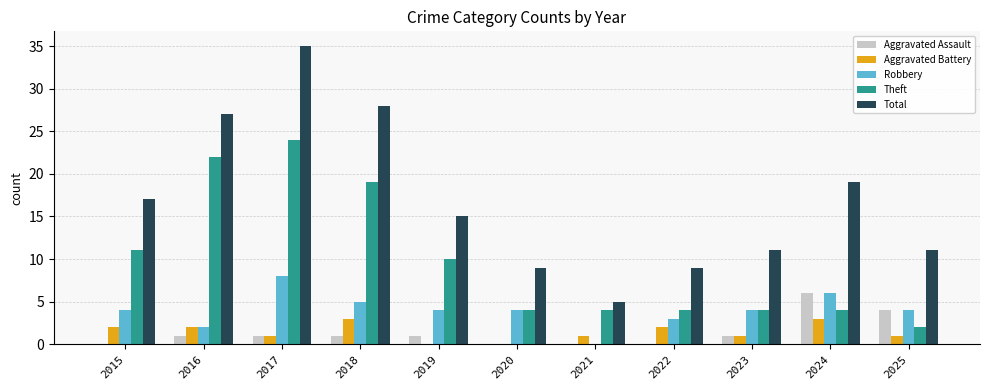

What is the sum of all Robbery values?

44